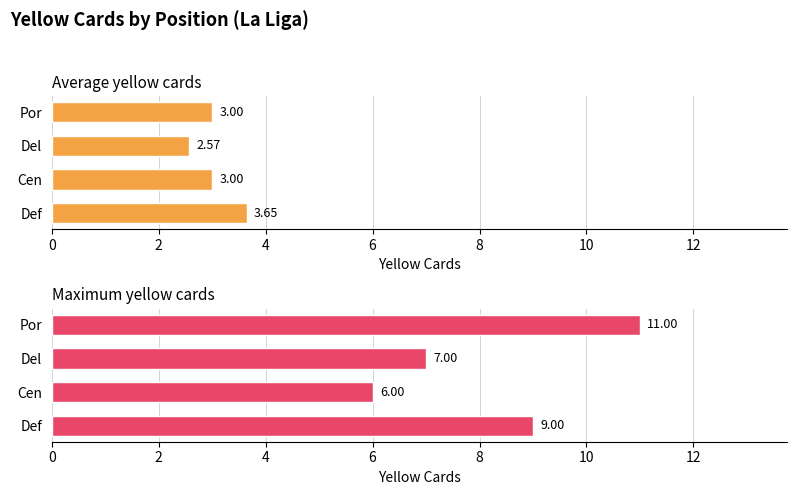

How many series are shown in this chart?

2